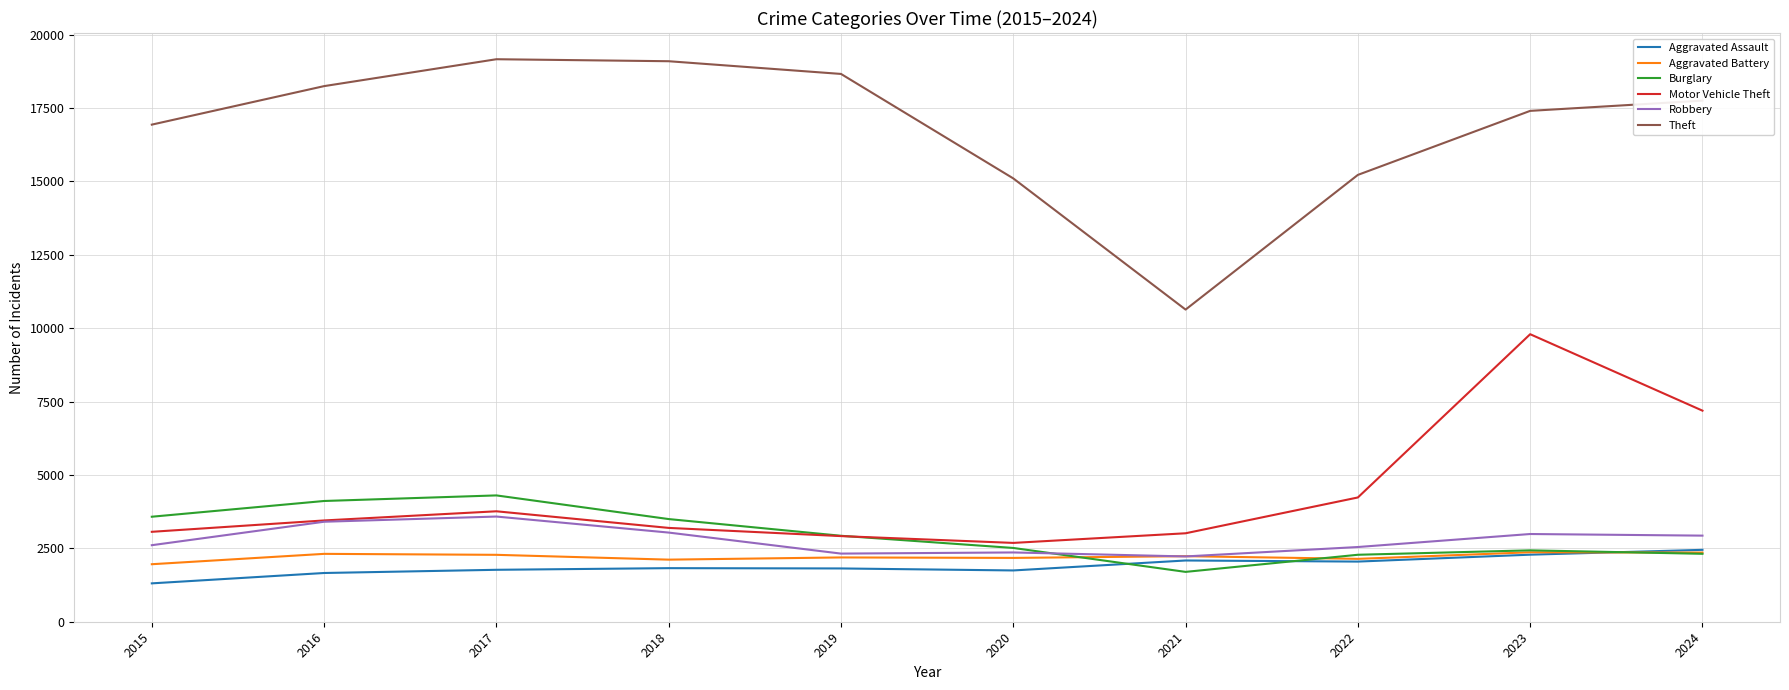

What is the difference between the Robbery values at 2019 and 2015?

286